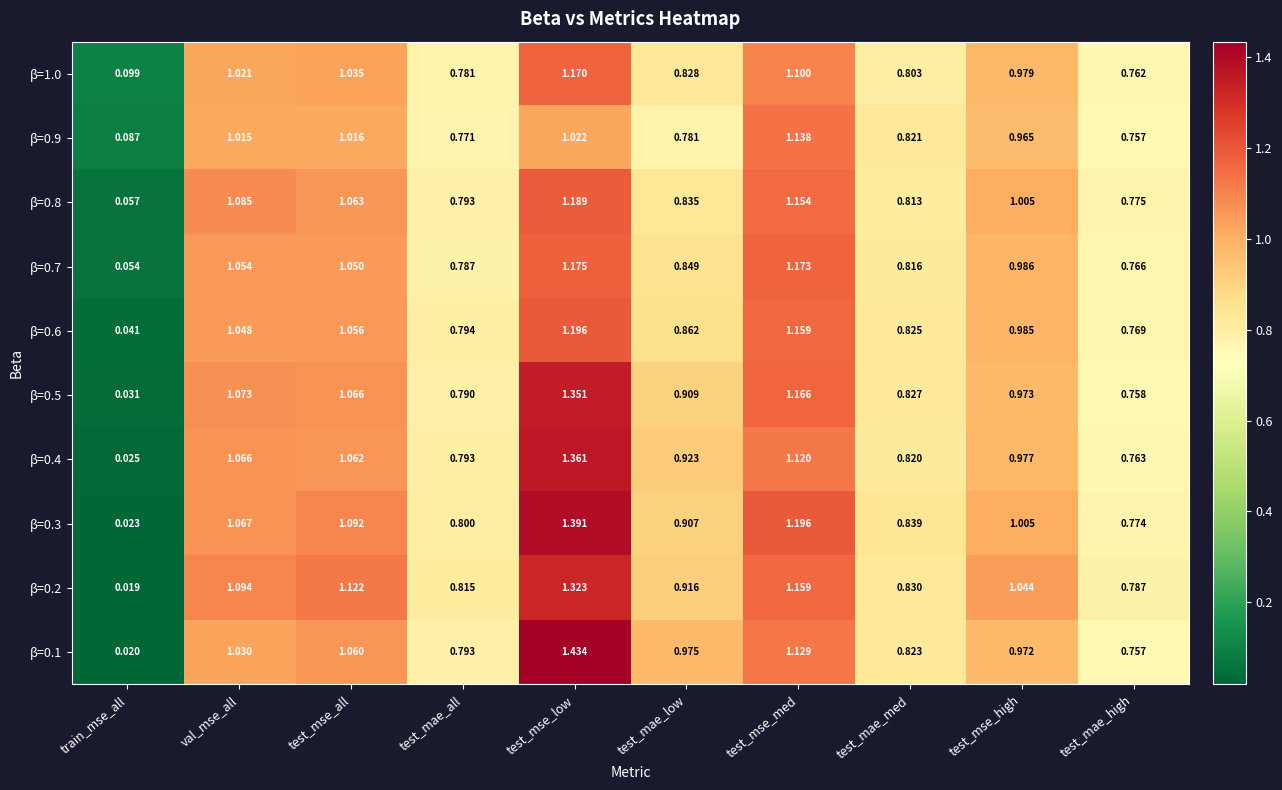

Rank the categories by β=0.4 value from highest to lowest.

test_mse_low, test_mse_med, val_mse_all, test_mse_all, test_mse_high, test_mae_low, test_mae_med, test_mae_all, test_mae_high, train_mse_all